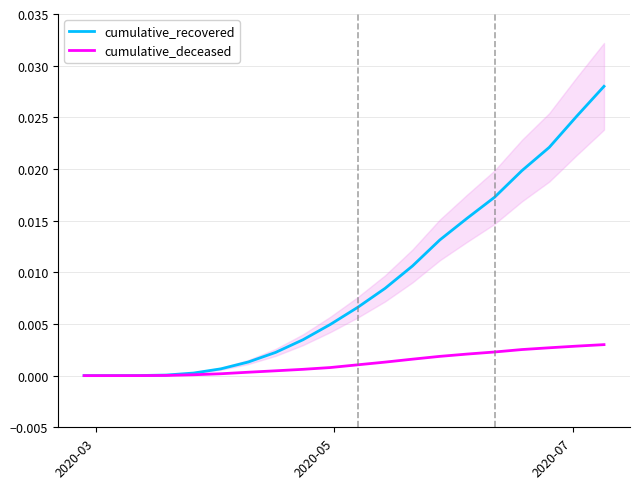

List the series in order of their overall mean, lowest first.

cumulative_deceased, cumulative_recovered